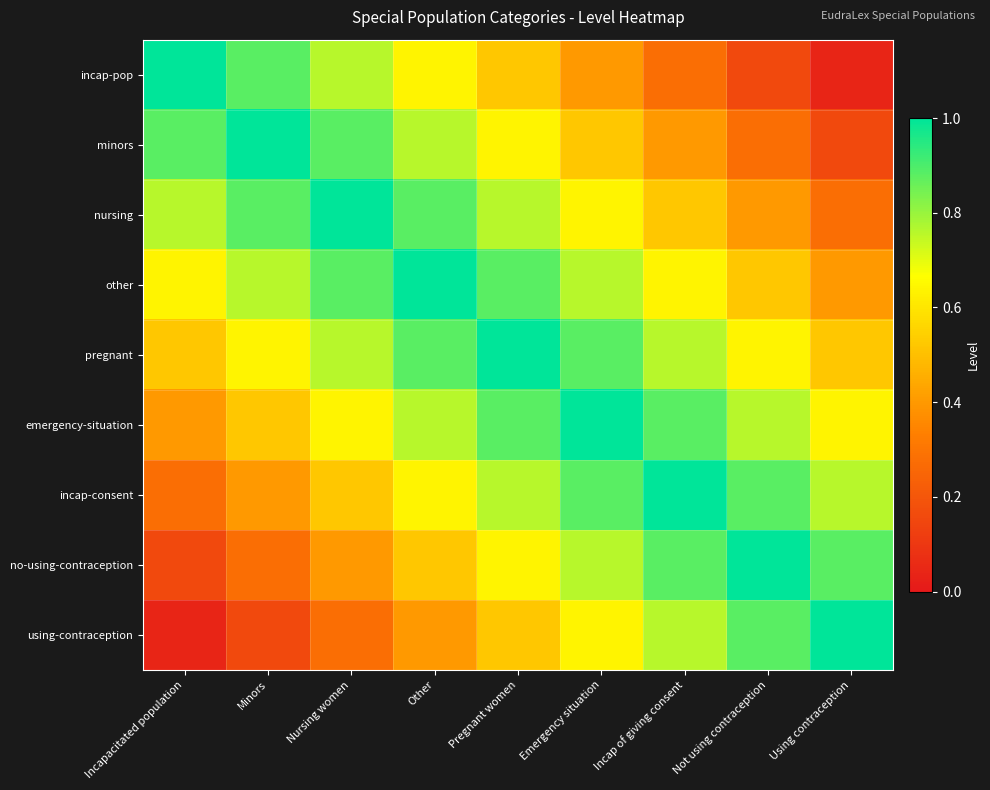

How many categories are shown in the chart?

9